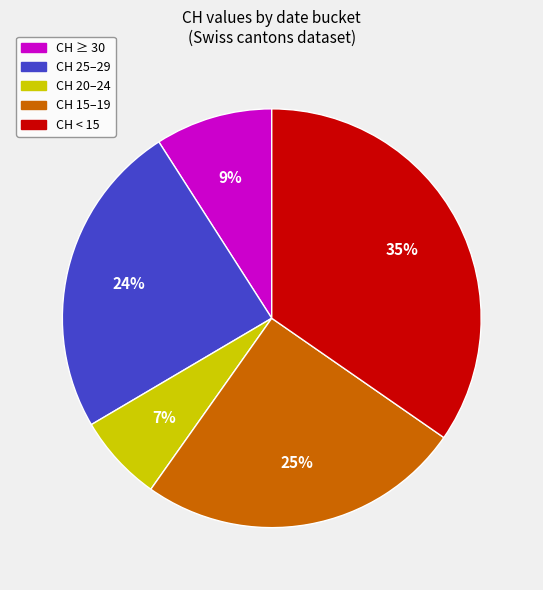

To the nearest percent, what is the average slice percentage?

20%